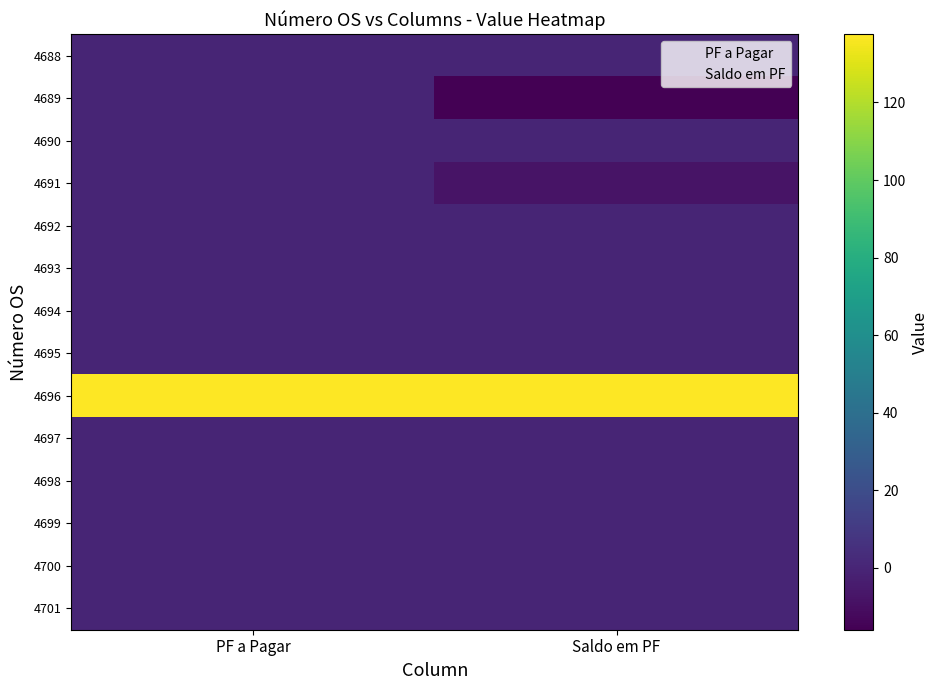

At which category is the sum across all series the highest?

PF a Pagar